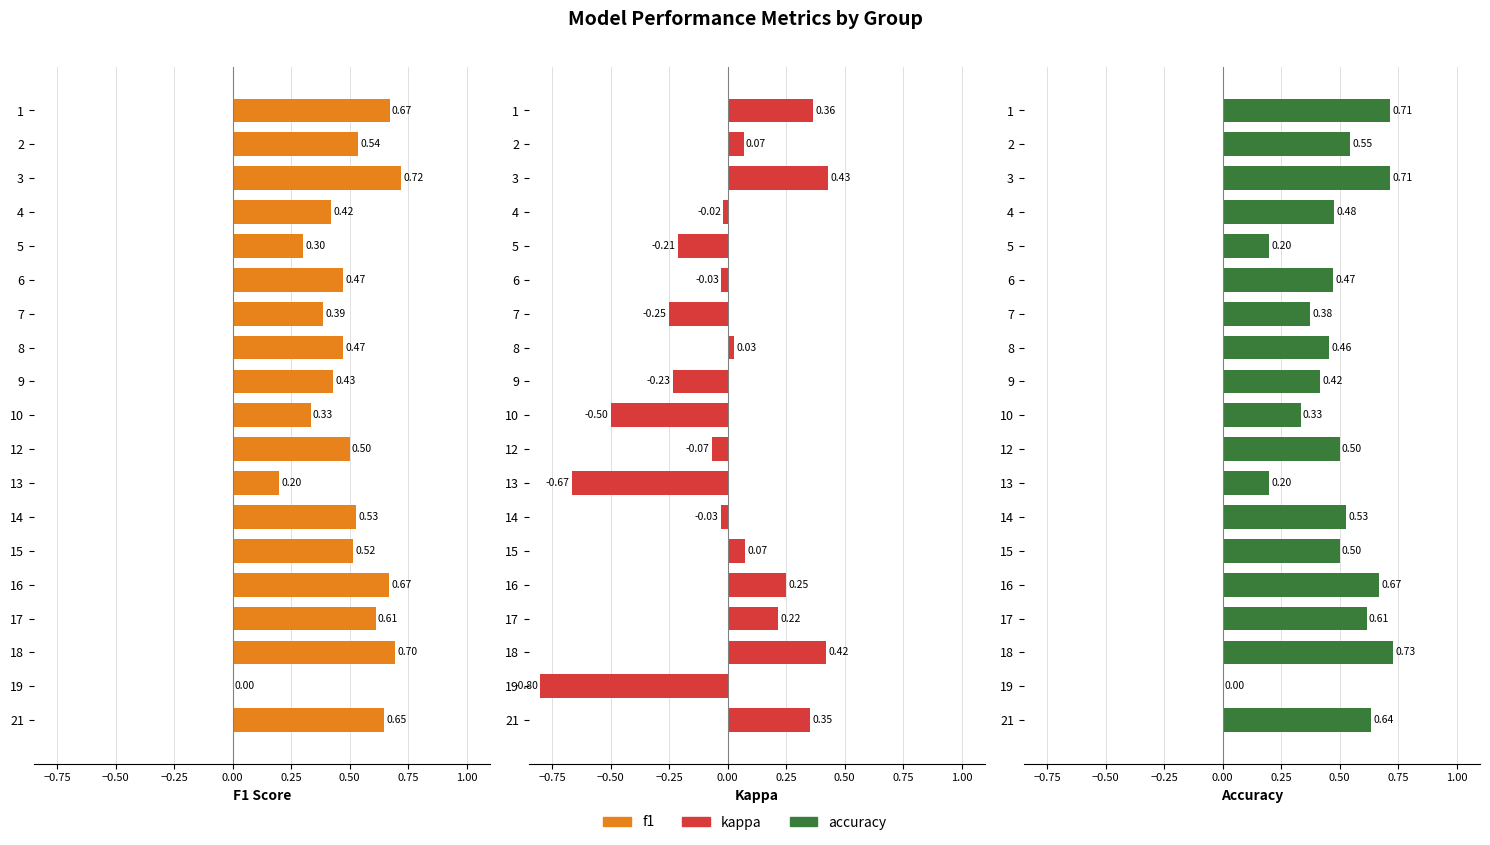

What are all the series names shown in the legend?

f1, kappa, accuracy